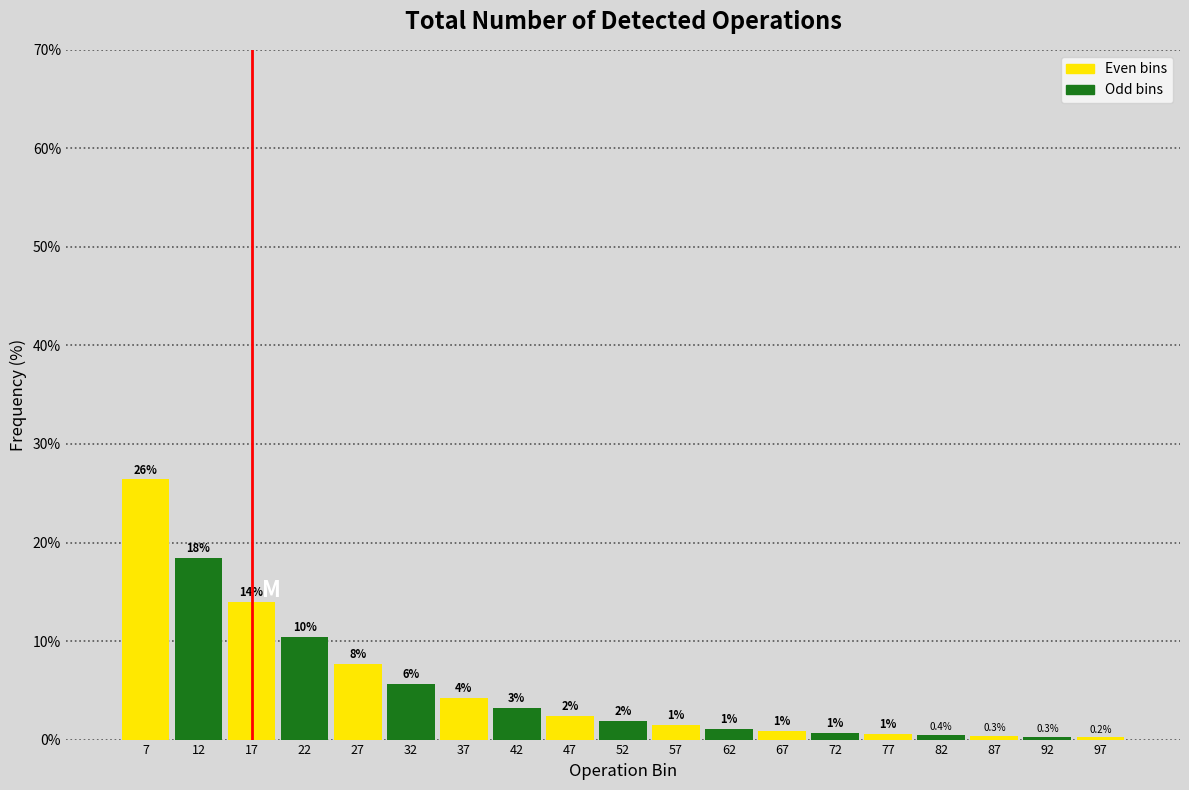

Does the chart contain any negative values?

No